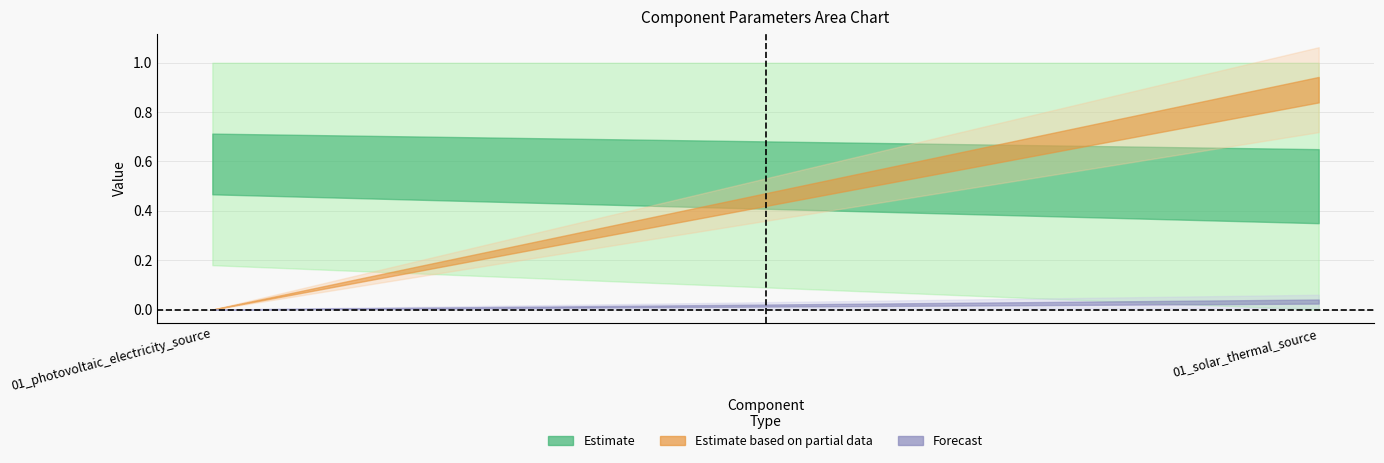

What is the spread (max minus min) of values at 01_photovoltaic_electricity_source?

1.0